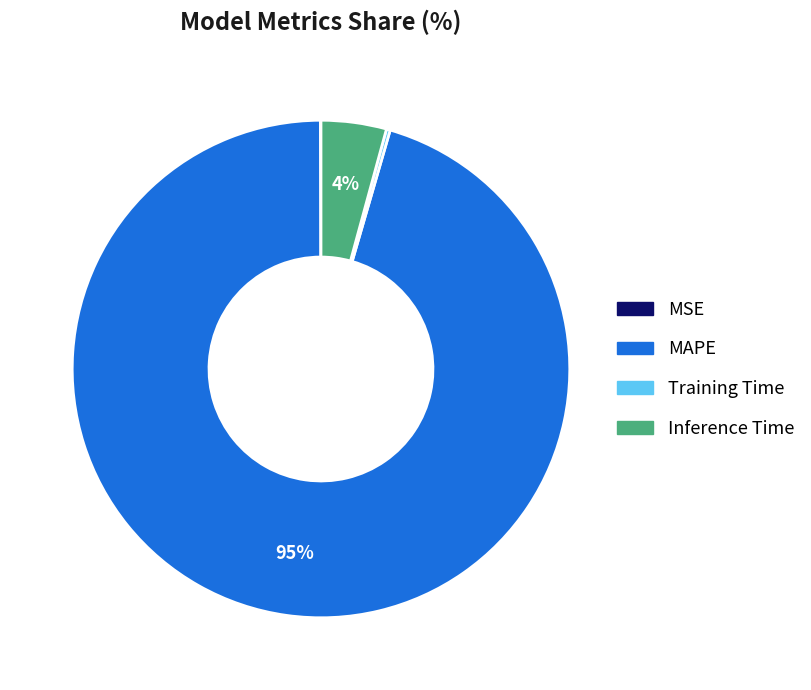

Which category accounts for the majority?

MAPE